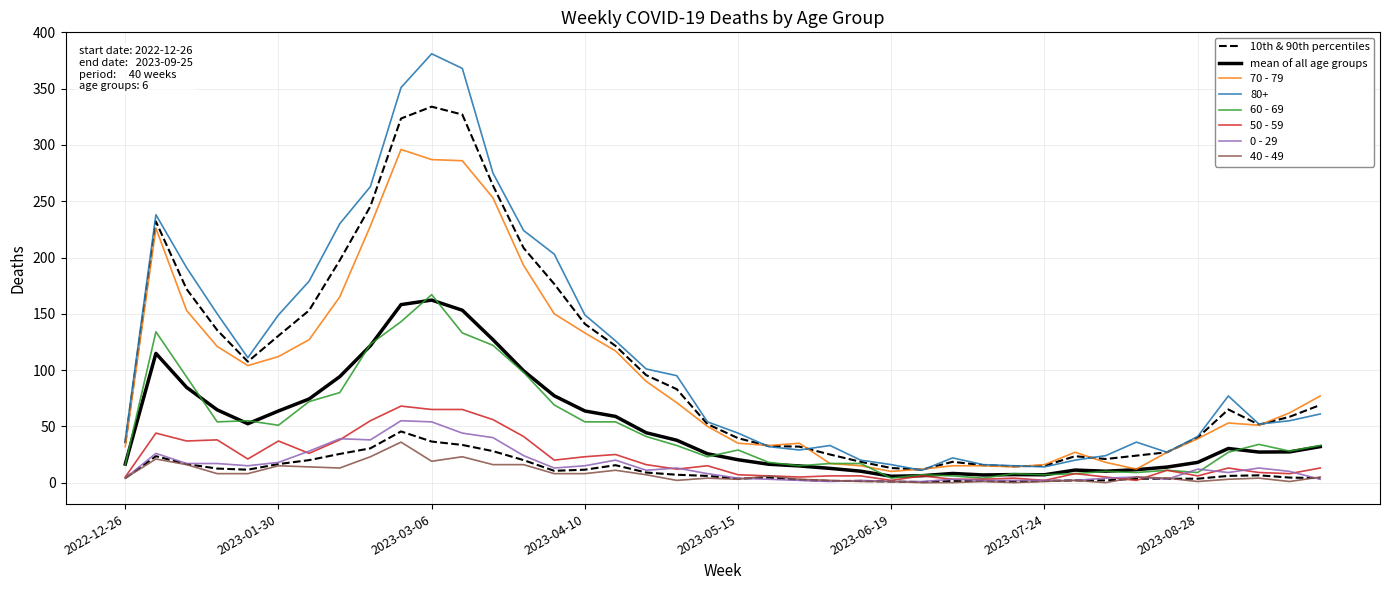

Where is the first local minimum for 80+?

2023-01-23